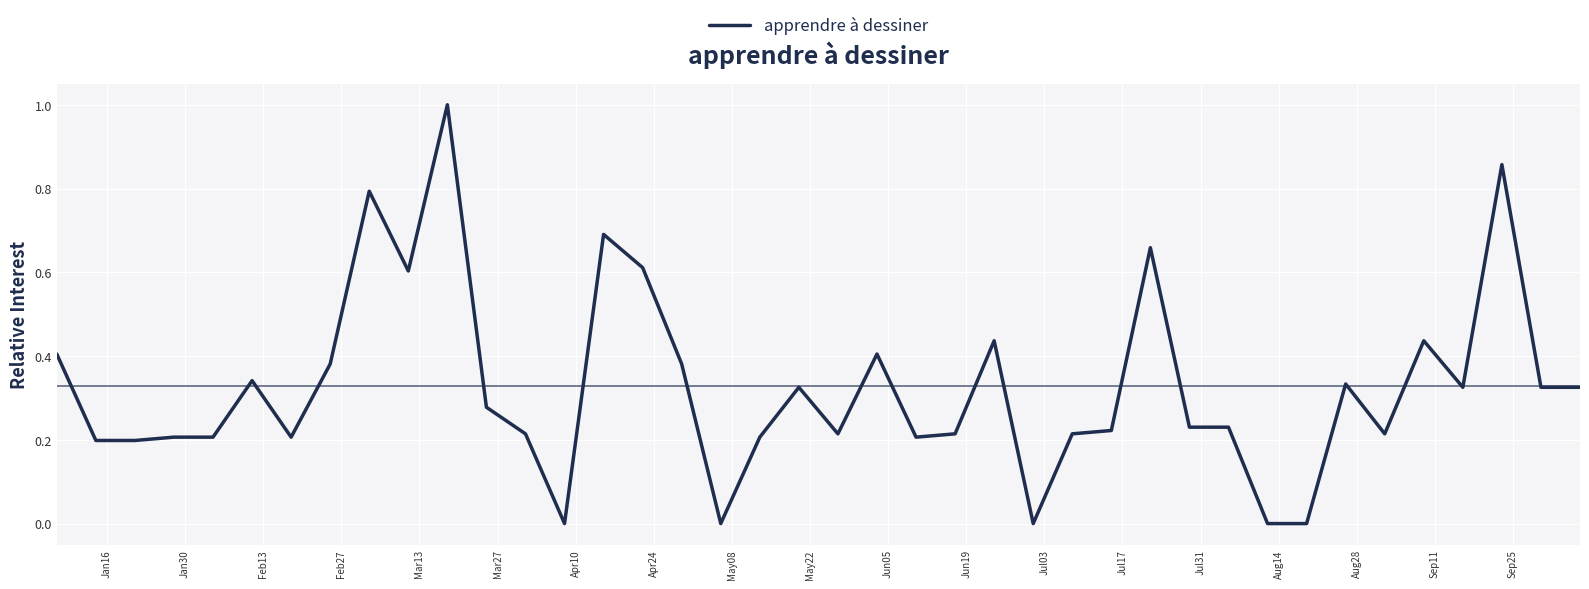

How many lines are shown in the chart?

1